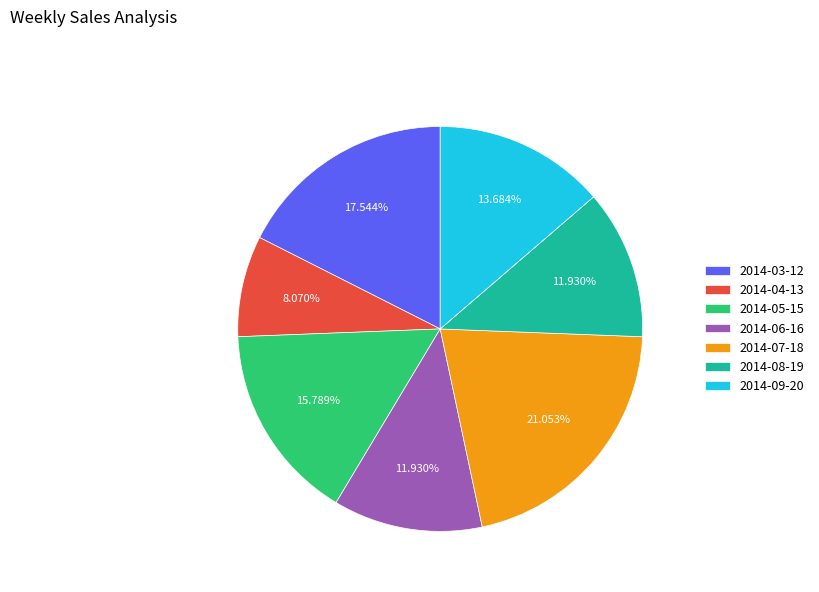

What is the total percentage of 2014-04-13 and 2014-03-12?

25.6%